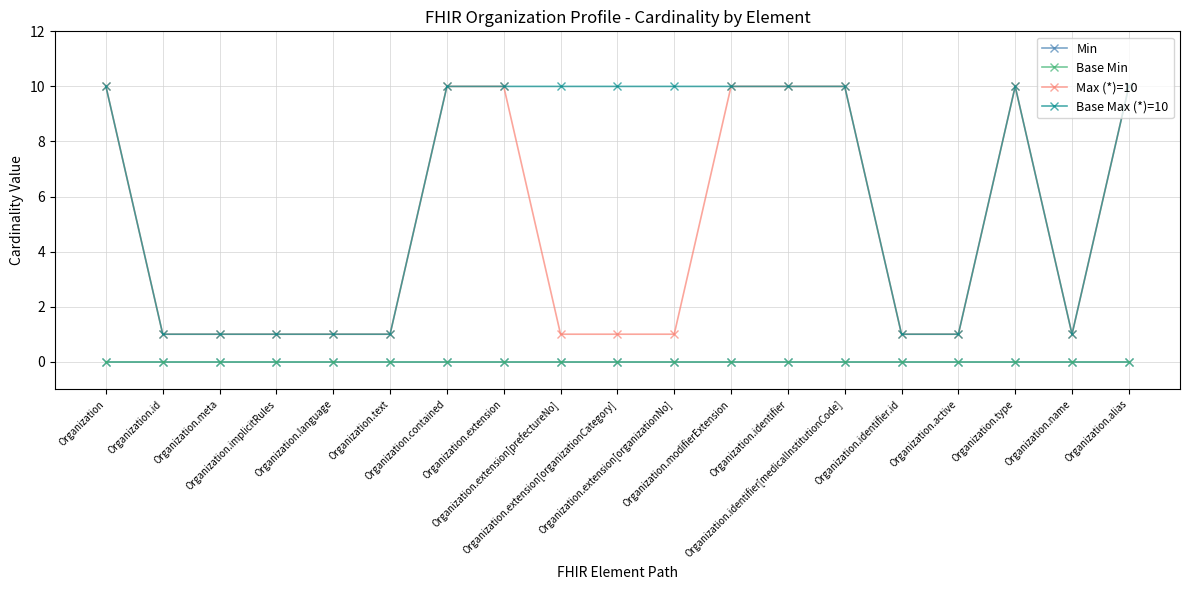

What is the difference between the second highest and minimum values in the Base Max (*)=10 series?

9